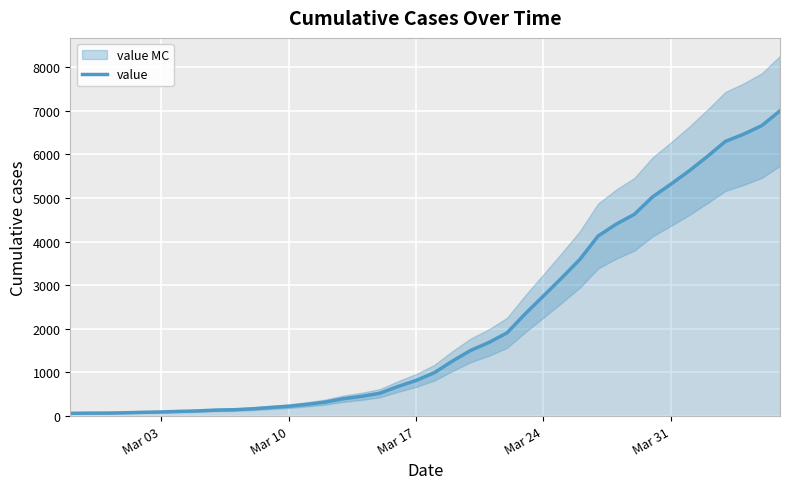

What is the highest value of the value series?

6995